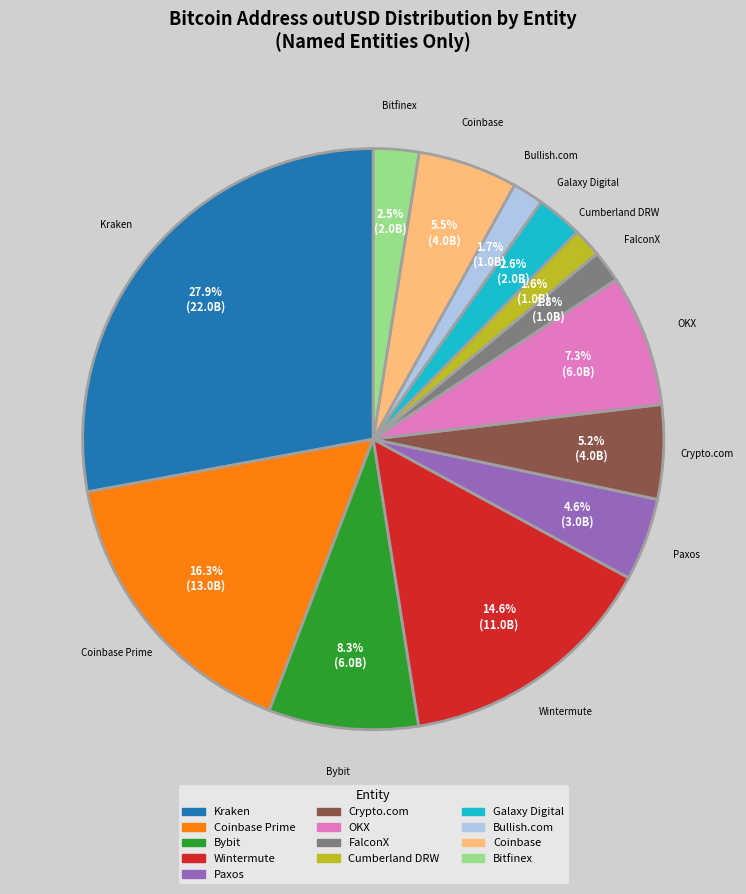

What is the largest slice in the pie chart?

Kraken